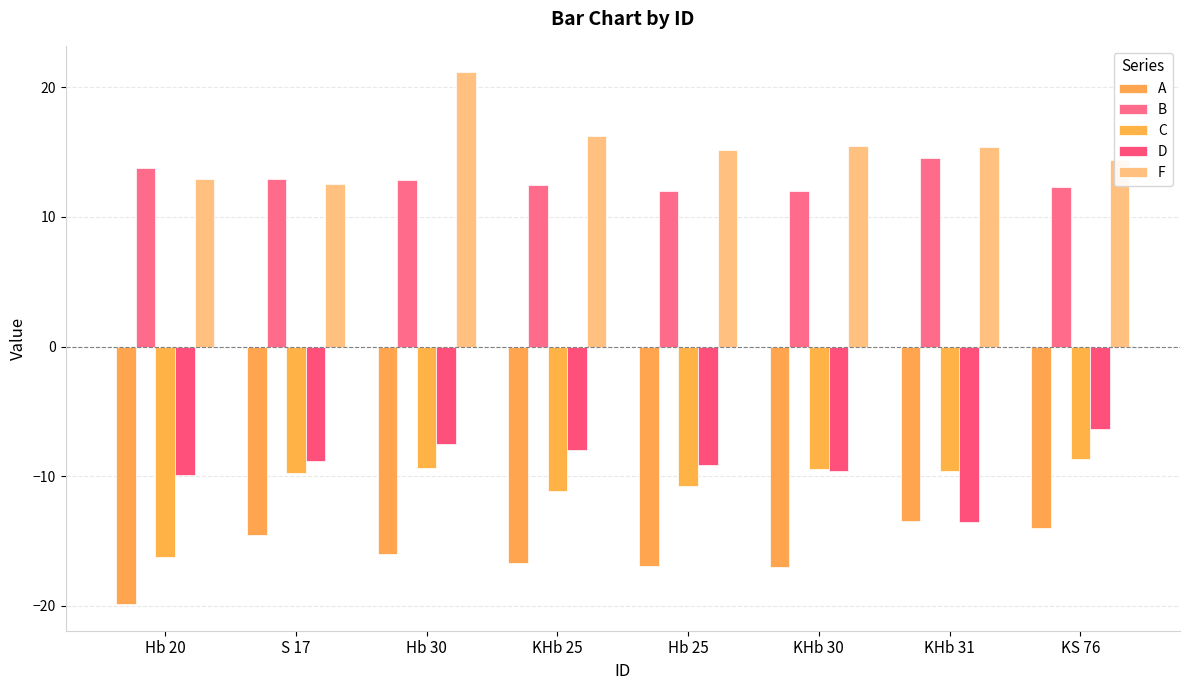

What is the average value of the F series?

15.4